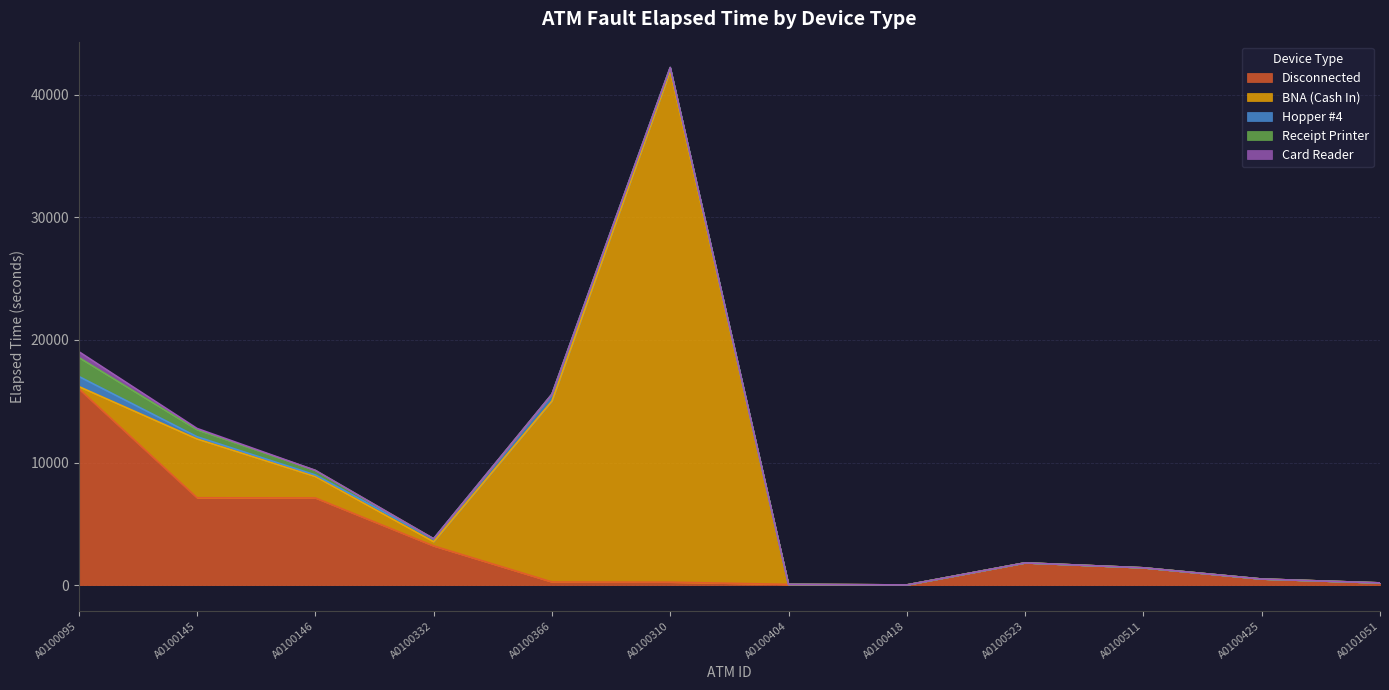

Which series has the largest total across all categories?

BNA (Cash In)